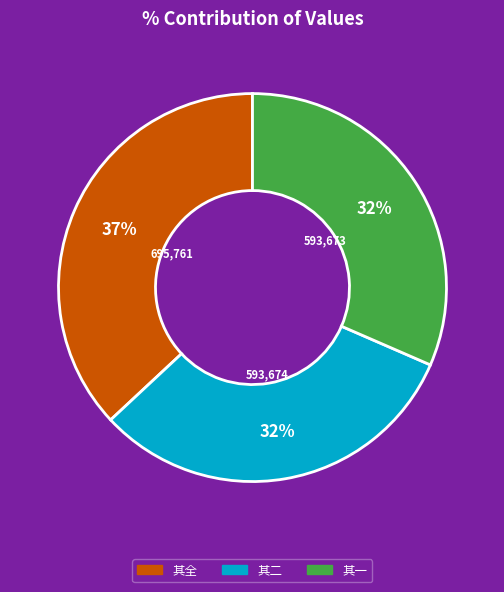

Is there any slice that represents more than half of the pie?

No